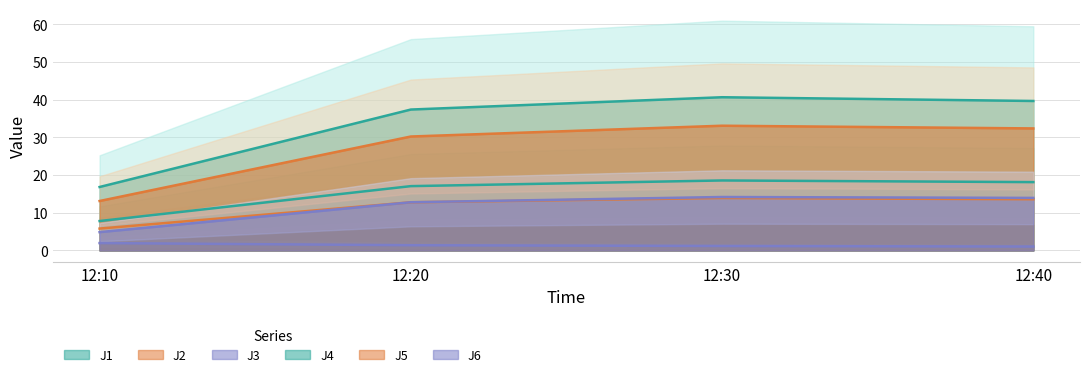

Rank the series by their maximum value, from lowest to highest.

J3 line, J2 line, J6 line, J1 line, J5 line, J4 line